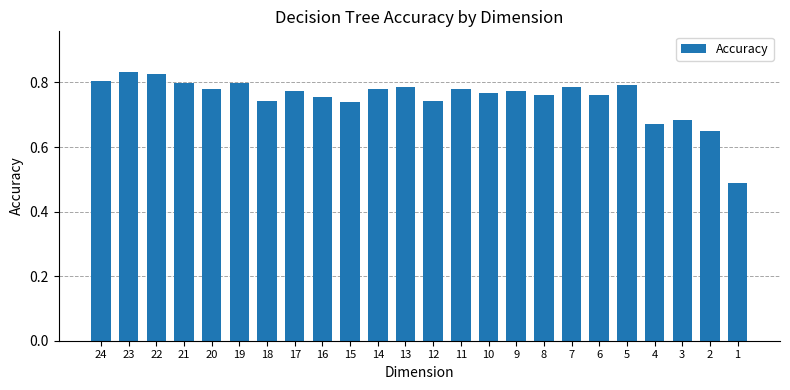

What is the sum of the values at 12 and 20?

1.5